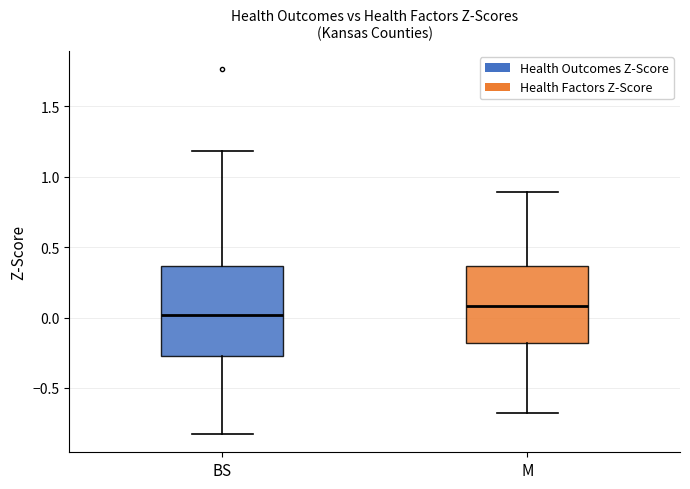

Which box has the lowest median line?

BS